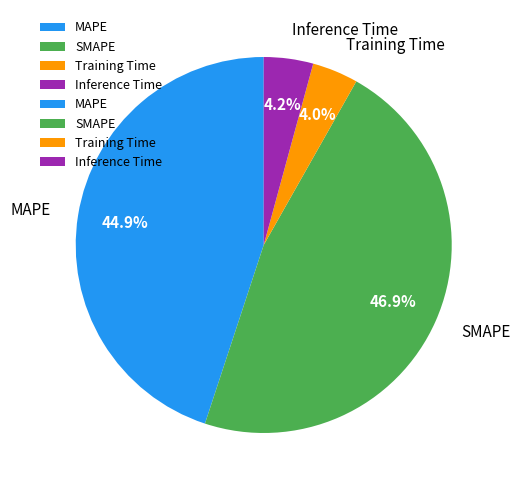

Is it true that SMAPE is 47% of the pie?

True